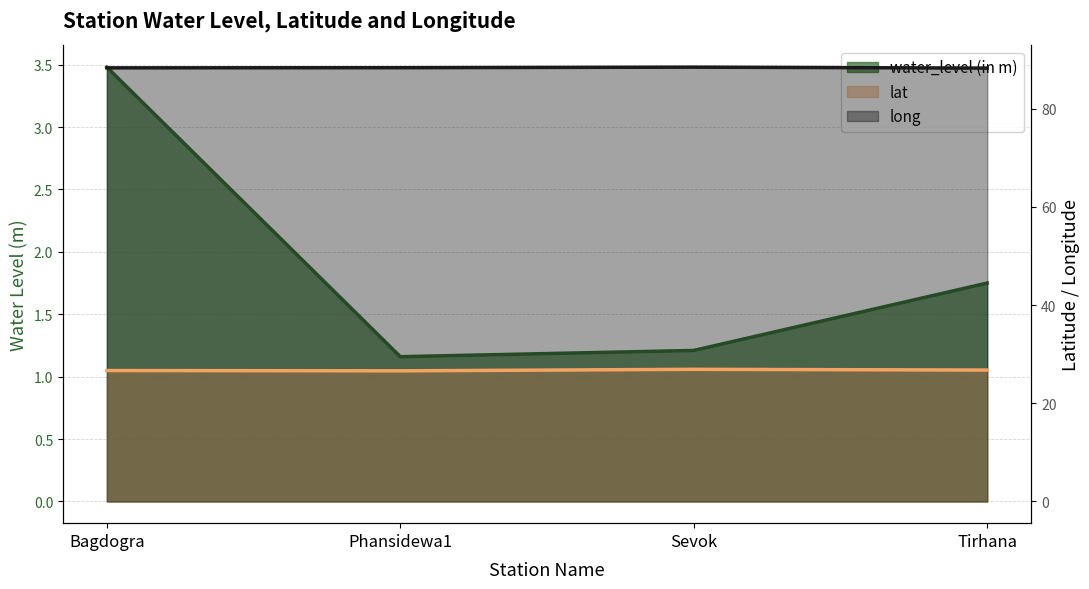

Reading left to right, list all the values displayed in this chart.

water_level (in m): Bagdogra=3.5	Phansidewa1=1.2	Sevok=1.2	Tirhana=1.8
lat: Bagdogra=26.7	Phansidewa1=26.6	Sevok=26.9	Tirhana=26.8
long: Bagdogra=88.3	Phansidewa1=88.3	Sevok=88.4	Tirhana=88.2